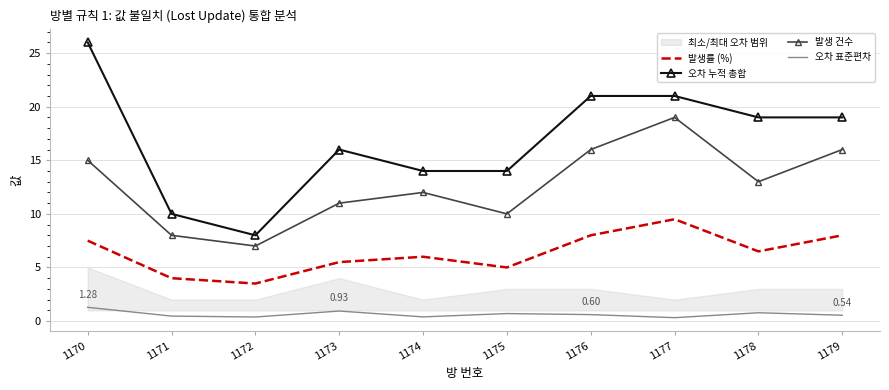

What value does the 오차 표준편차 series have at 1170?

1.3